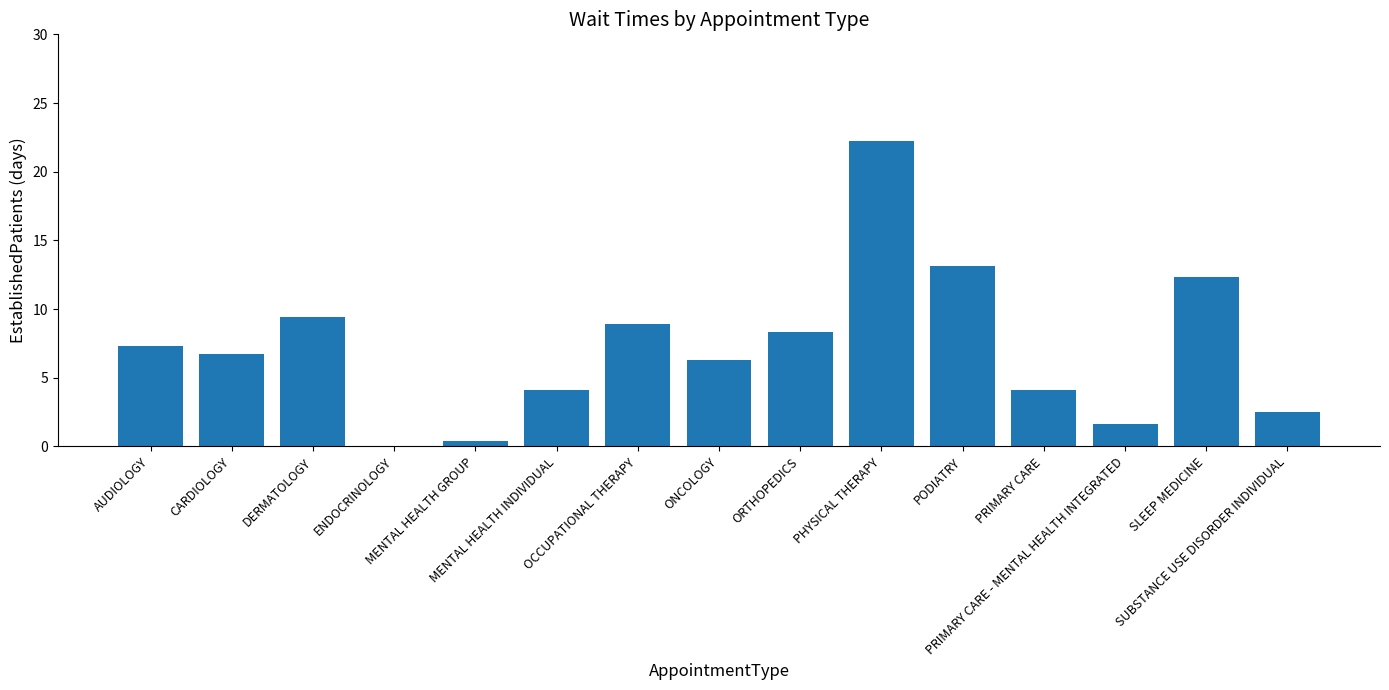

What is the average value?

7.1